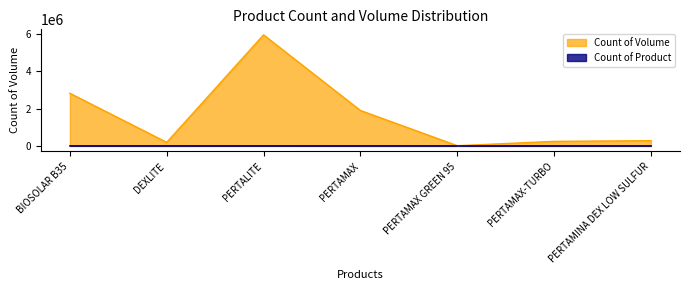

What is the total value across all series at PERTAMAX-TURBO?

240036